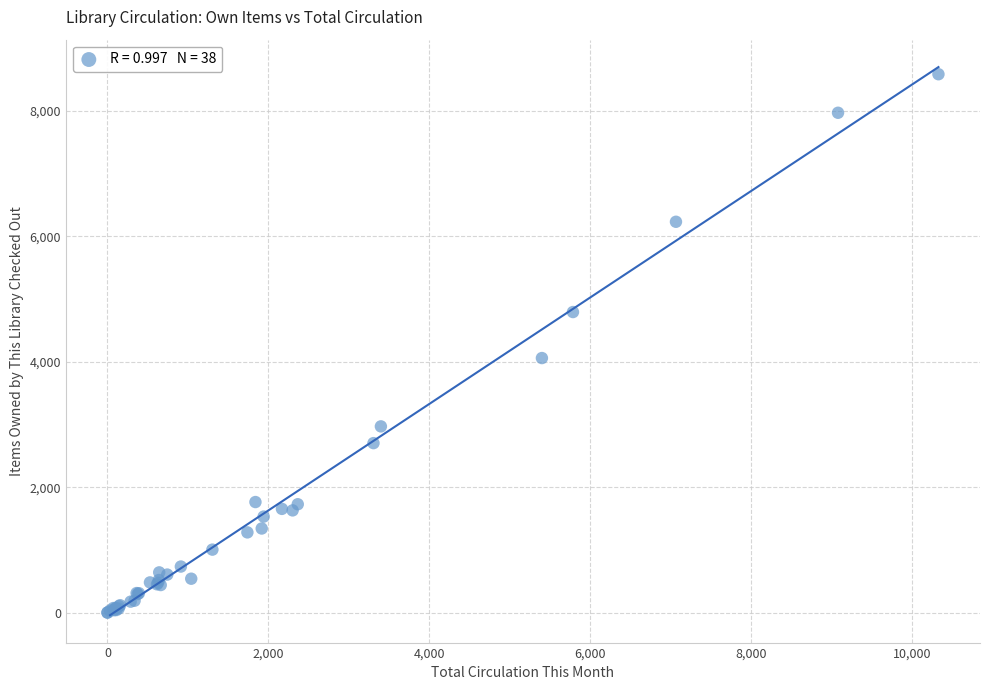

What Y value in the scatter plot is closest to 4294?

4060